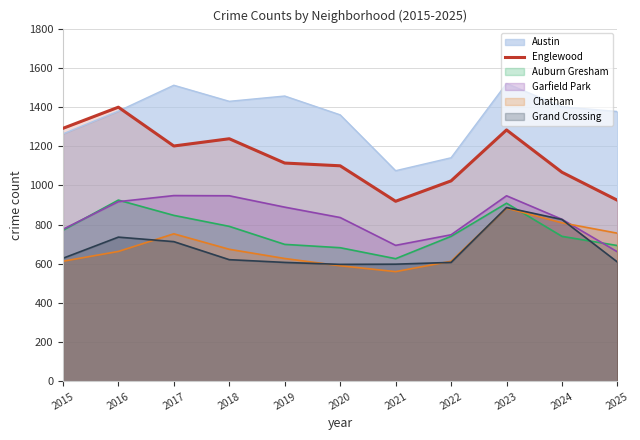

What is the minimum value shown in the chart?

560